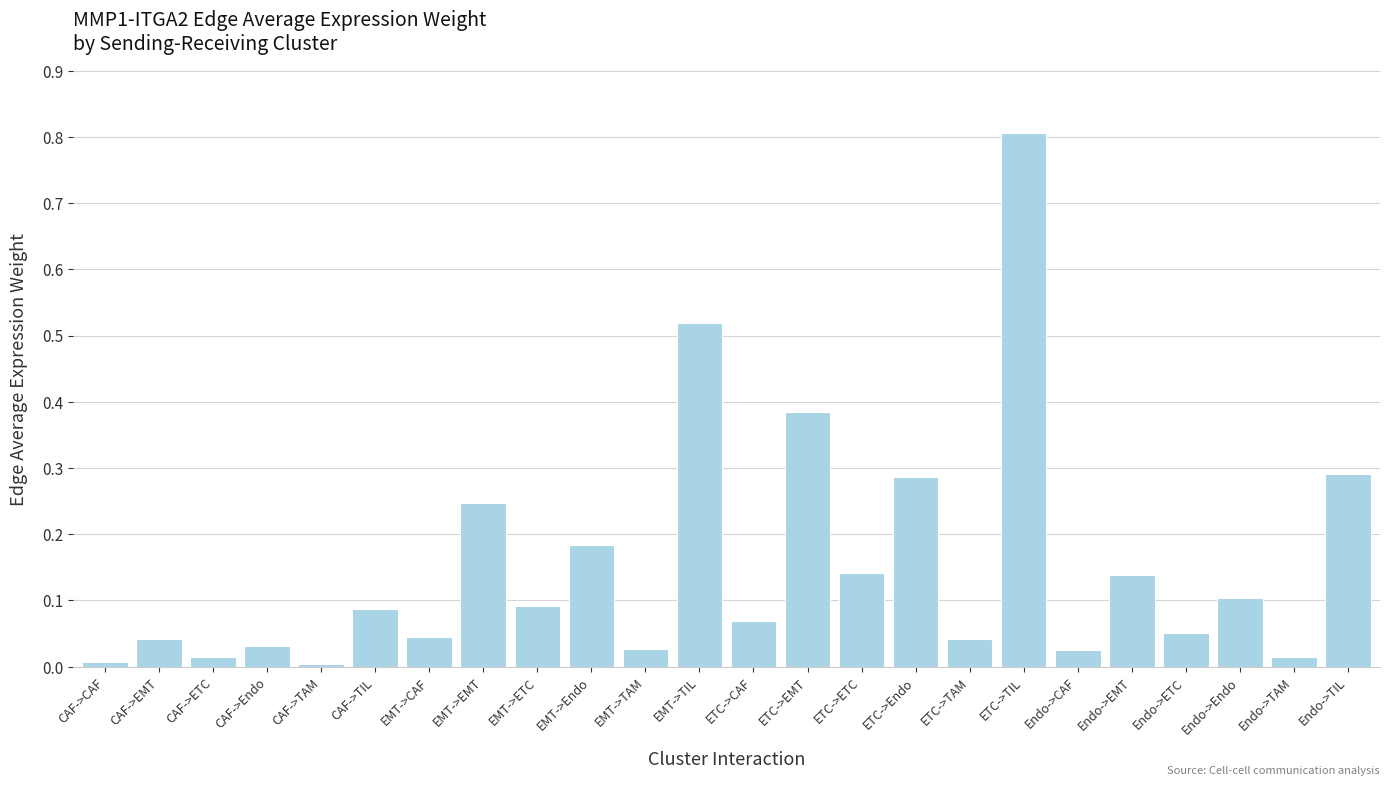

What is the change in value from CAF->EMT to EMT->EMT?

+0.2